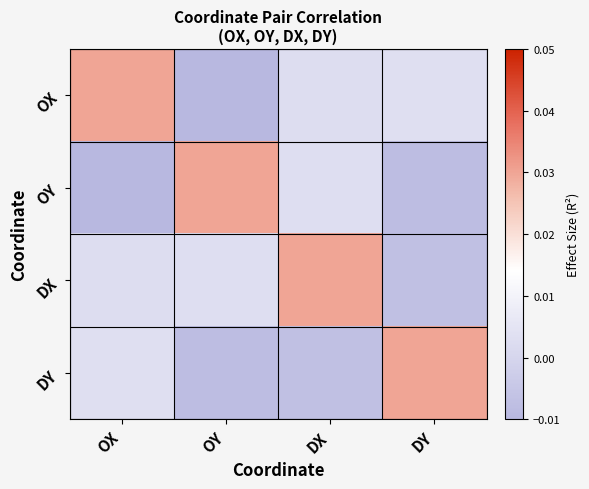

Which series has the largest total across all categories?

DX